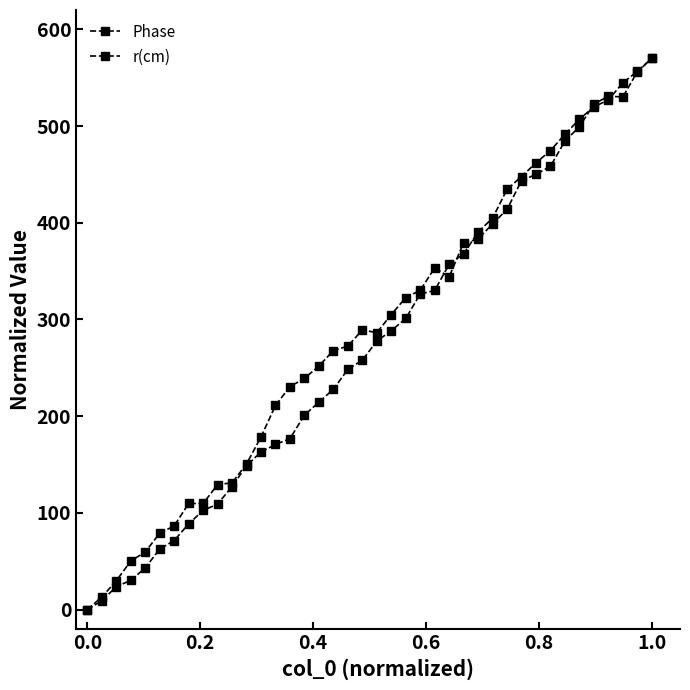

How many categories are shown in the chart?

40